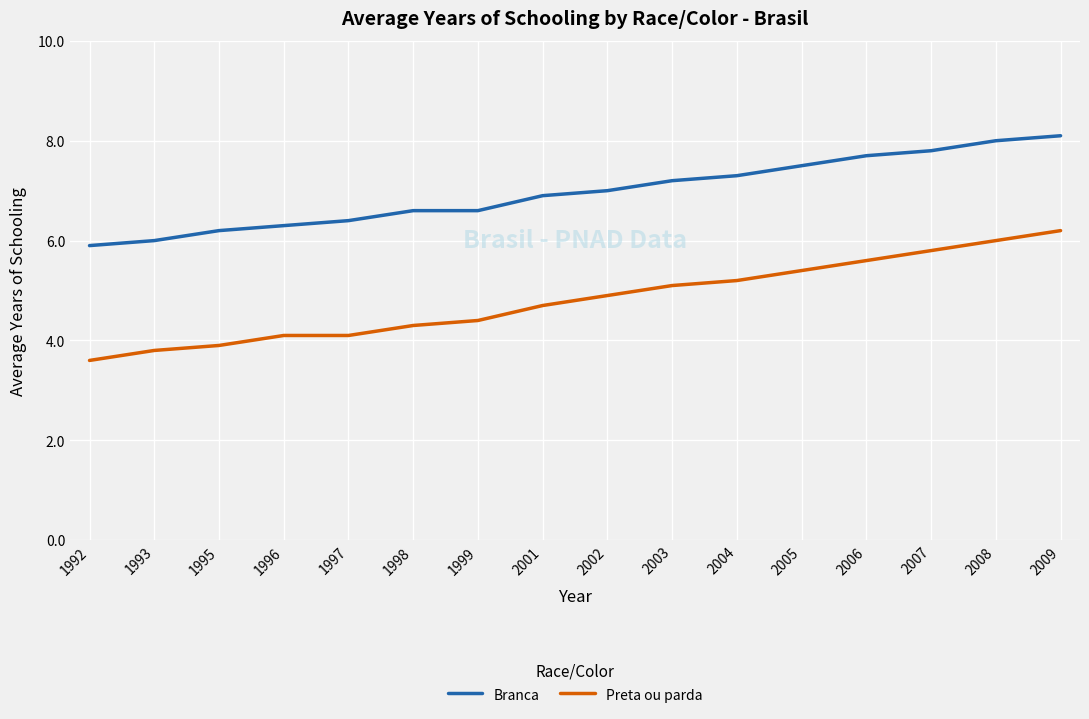

List the series in order of their peak value, highest first.

Branca, Preta ou parda